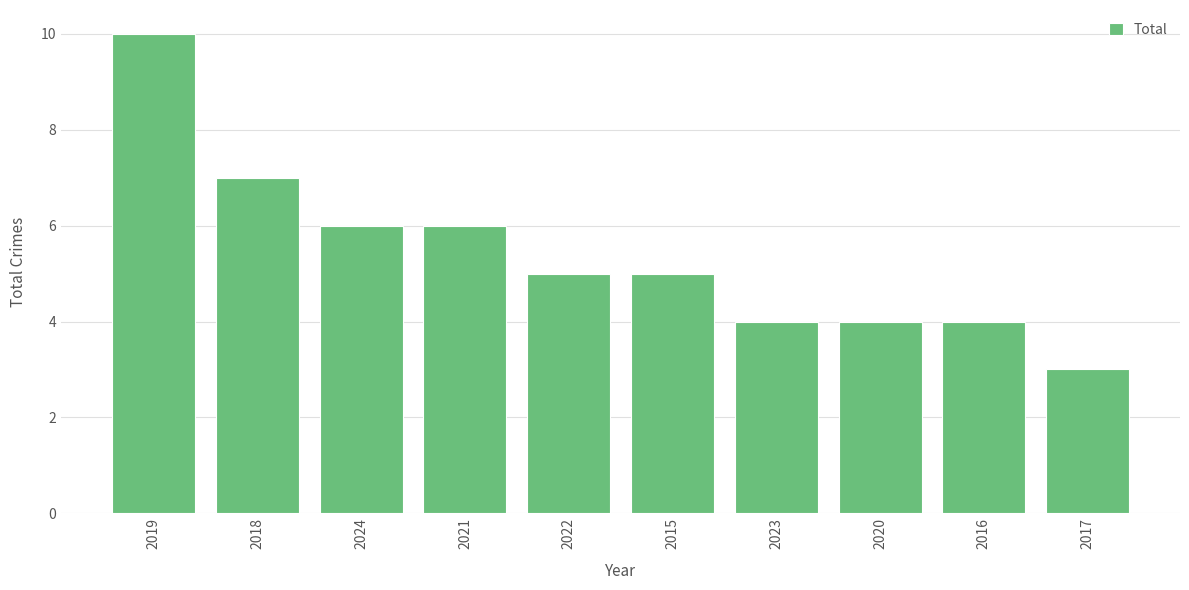

What is the minimum value shown in the chart?

3